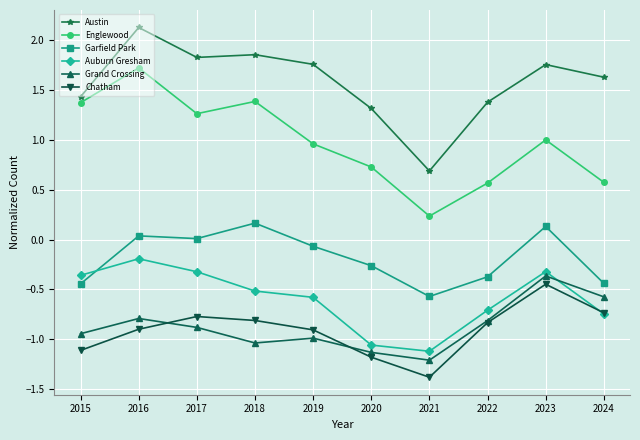

How many interior local valleys does the Englewood series have?

2